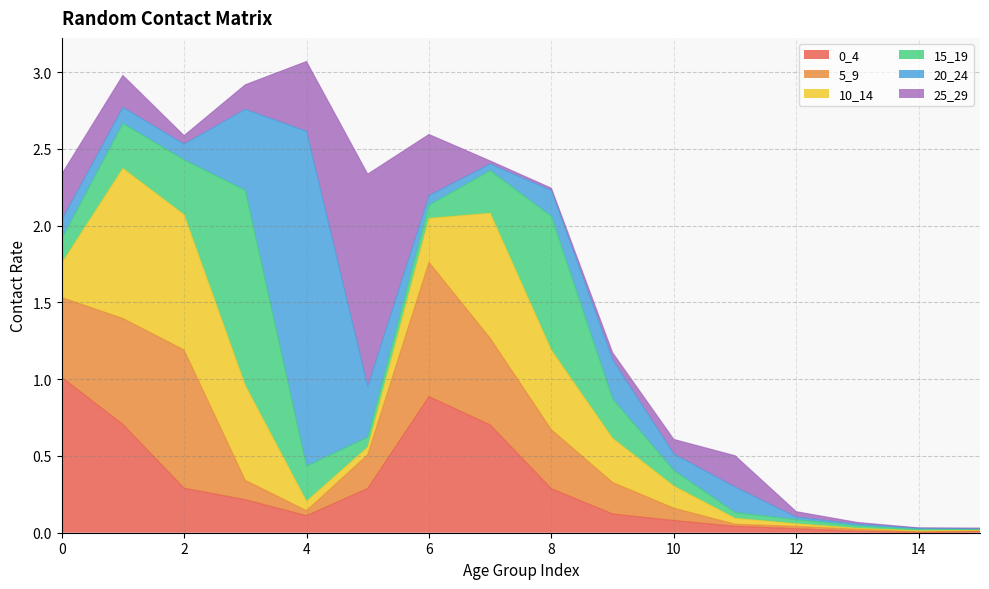

What is the total value across all series at 8?

2.2